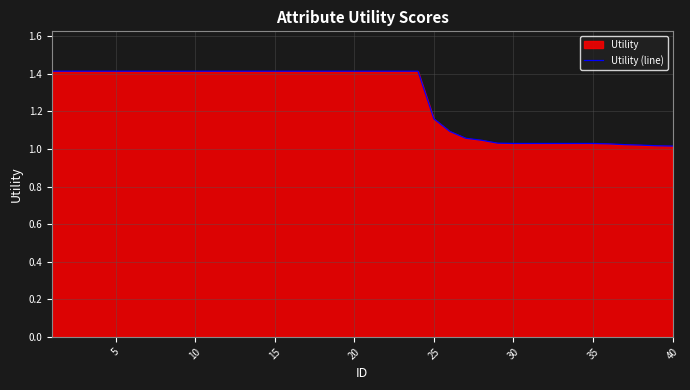

What is the difference between the maximum and minimum values?

0.4